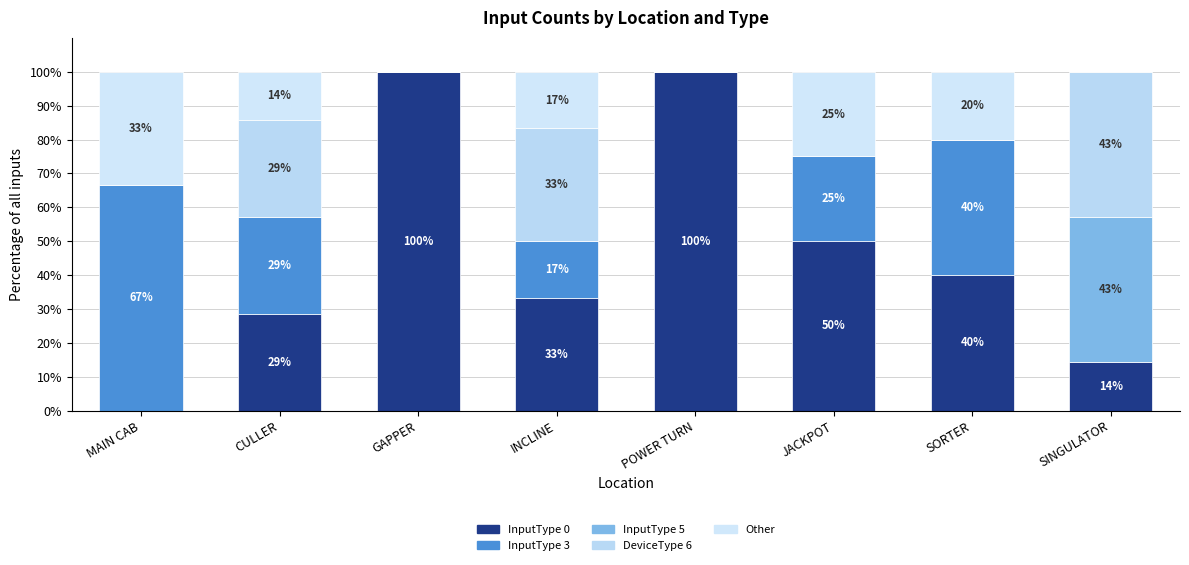

What are all the series names shown in the legend?

InputType 0, InputType 3, InputType 5, DeviceType 6, Other